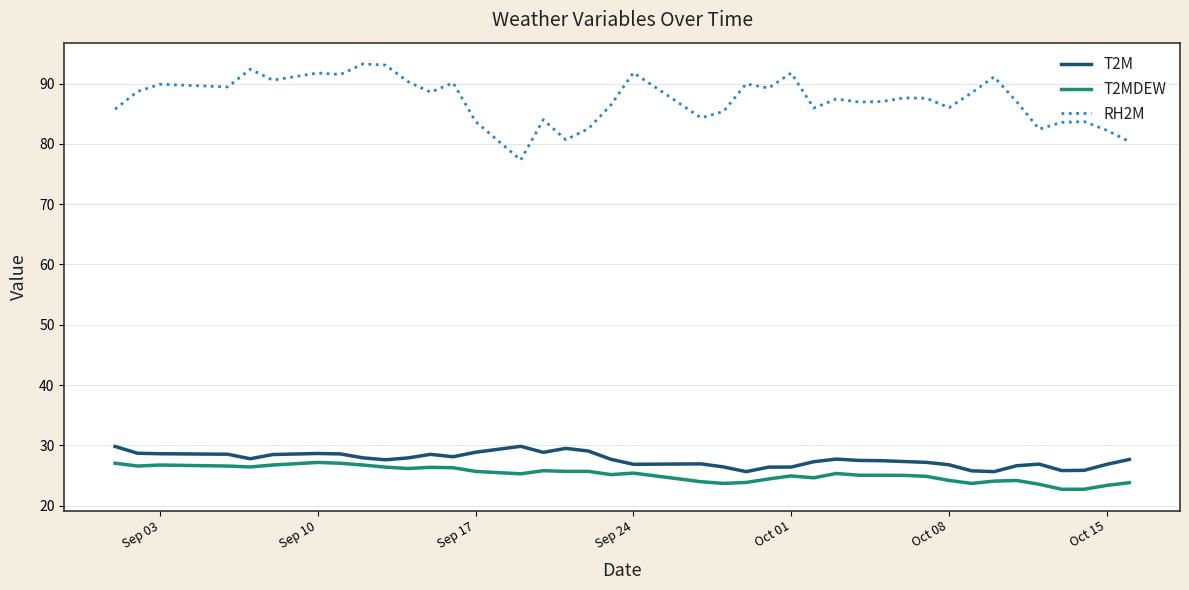

What is the average value of the RH2M series?

87.2